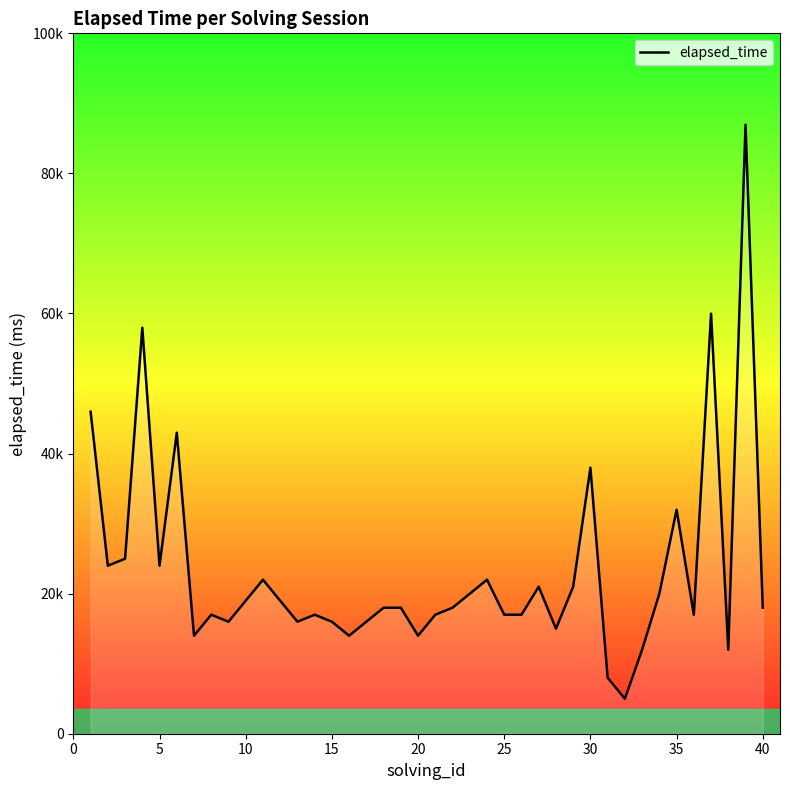

What is the greatest value displayed?

87000